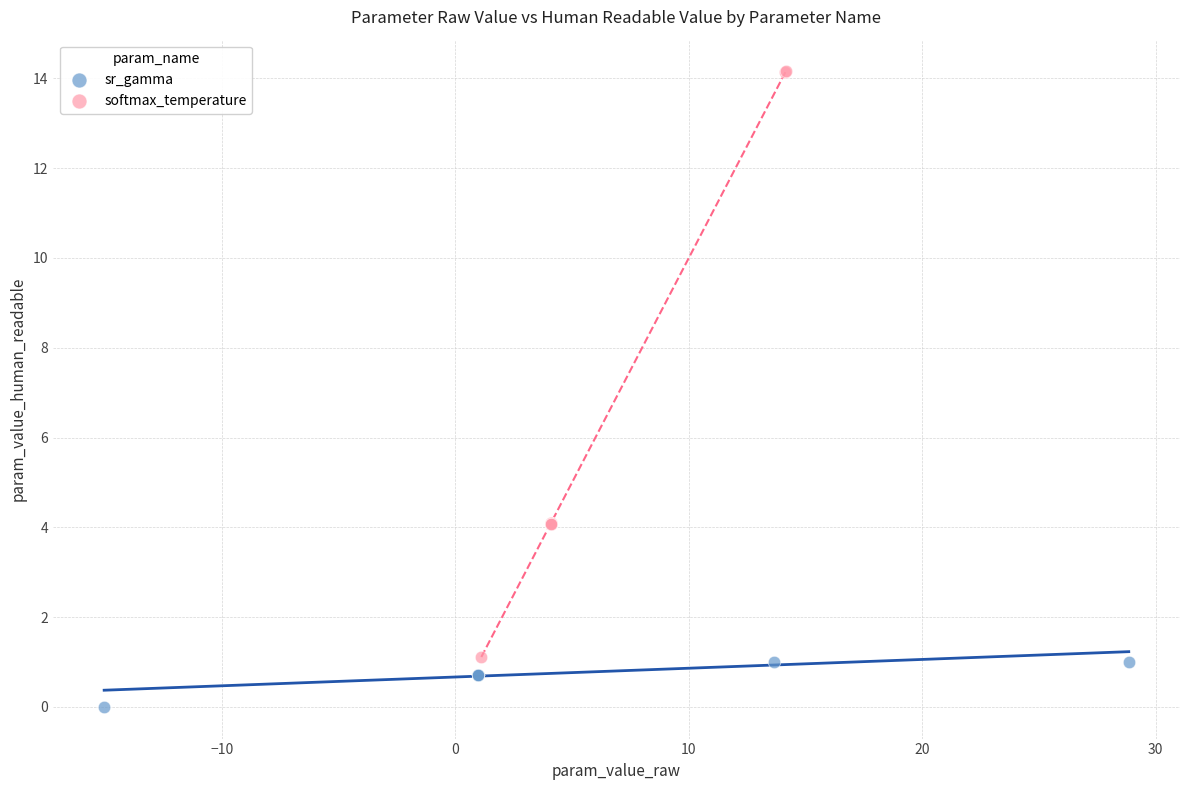

Which series has the widest spread of Y values?

softmax_temperature